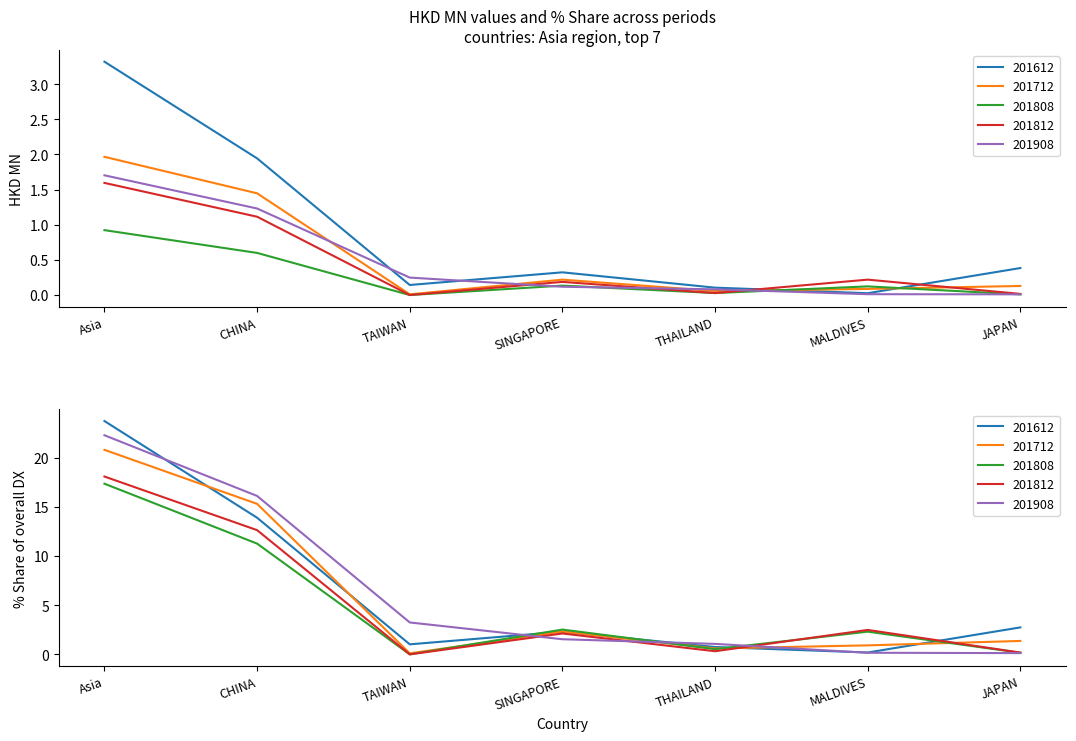

Where is the first local maximum for 201812?

SINGAPORE